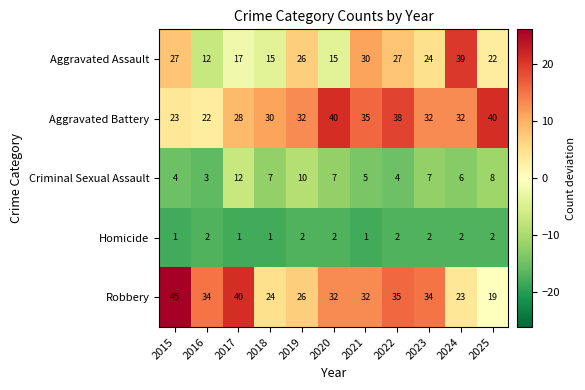

At which label does Criminal Sexual Assault first exceed 7?

2017